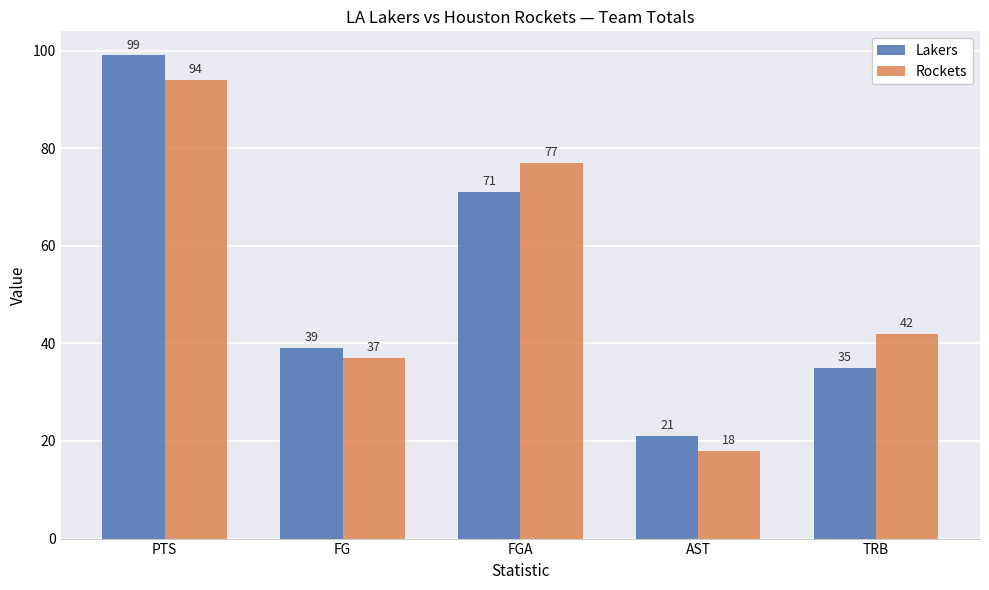

Between FG and TRB, which series saw the biggest shift?

Rockets